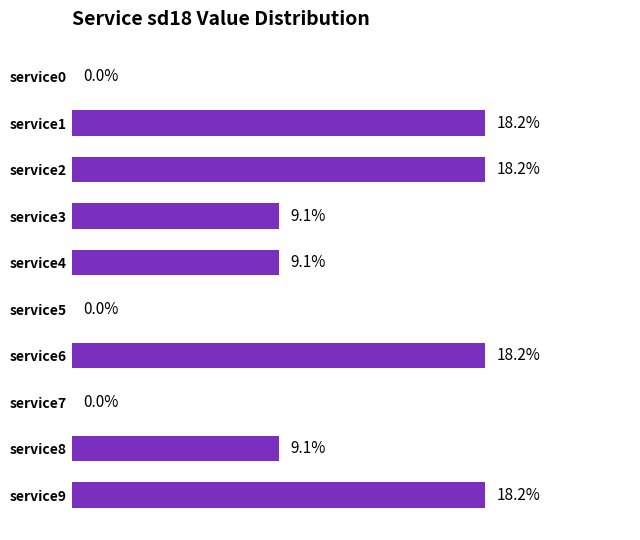

Between service7 and service9, which is larger?

service9